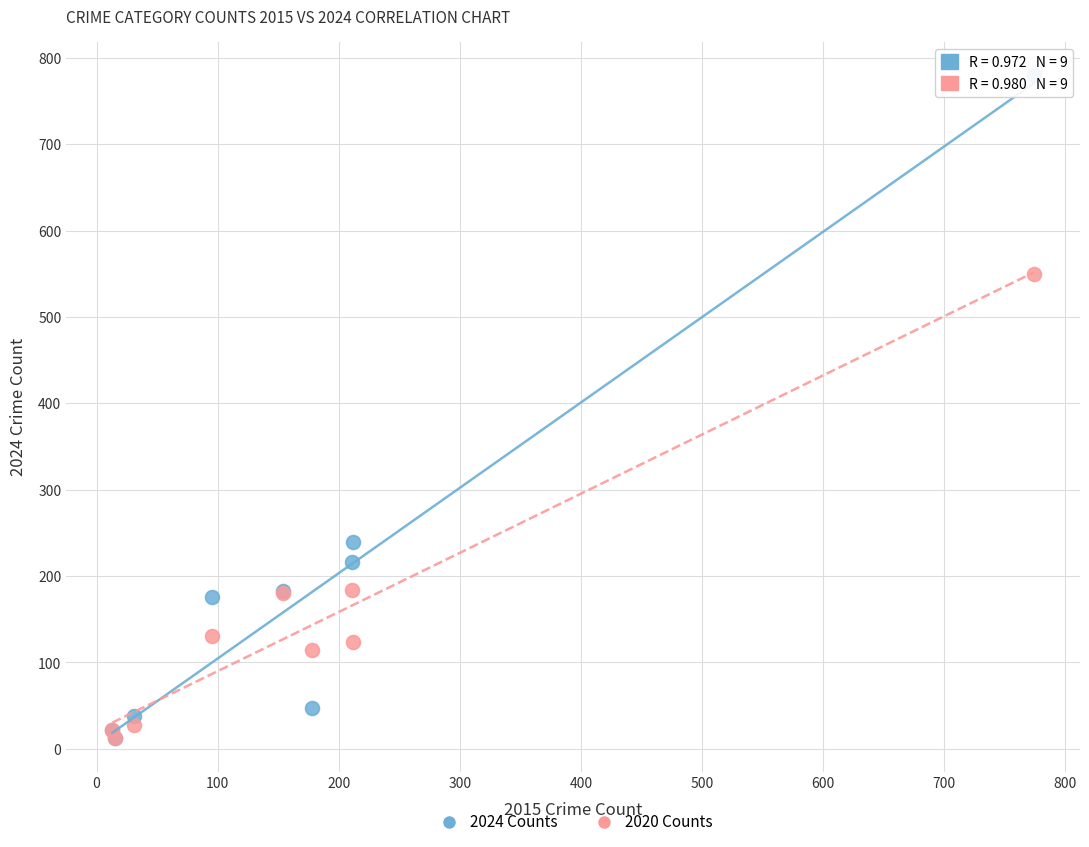

In the 2020 Counts series, what Y value is closest to 281?

184